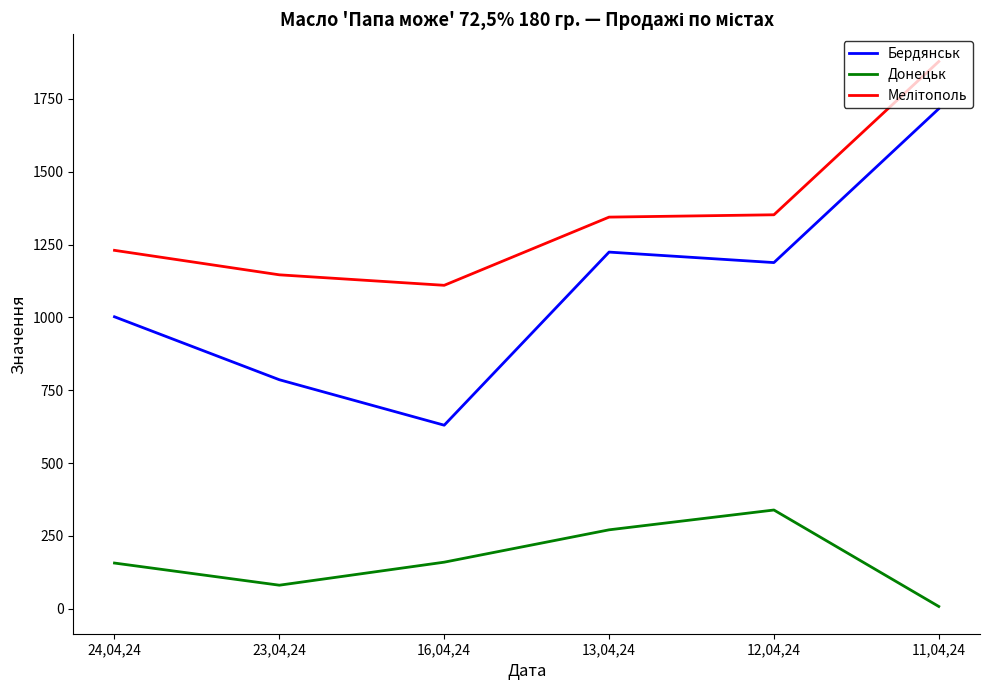

True or false: Бердянськ and Донецьк intersect in this chart.

False